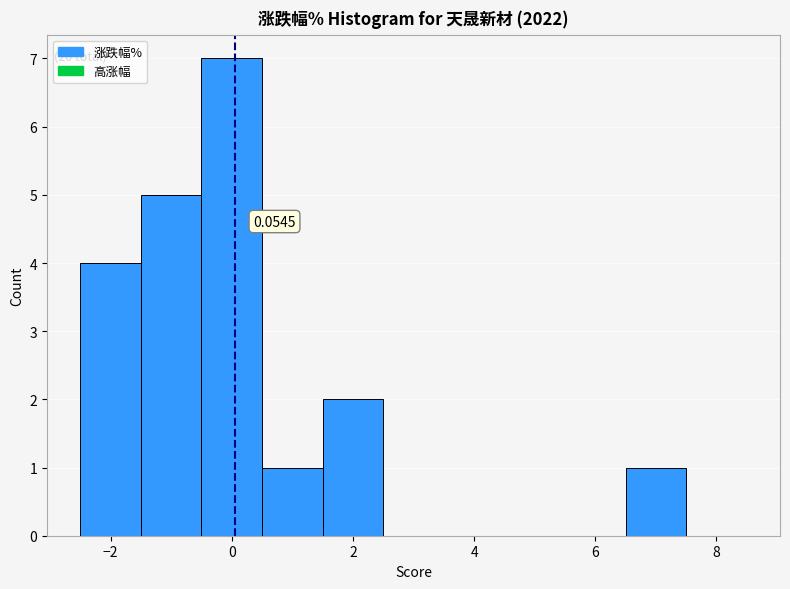

Which range on the x-axis has the tallest bar?

-0.5 to 0.5